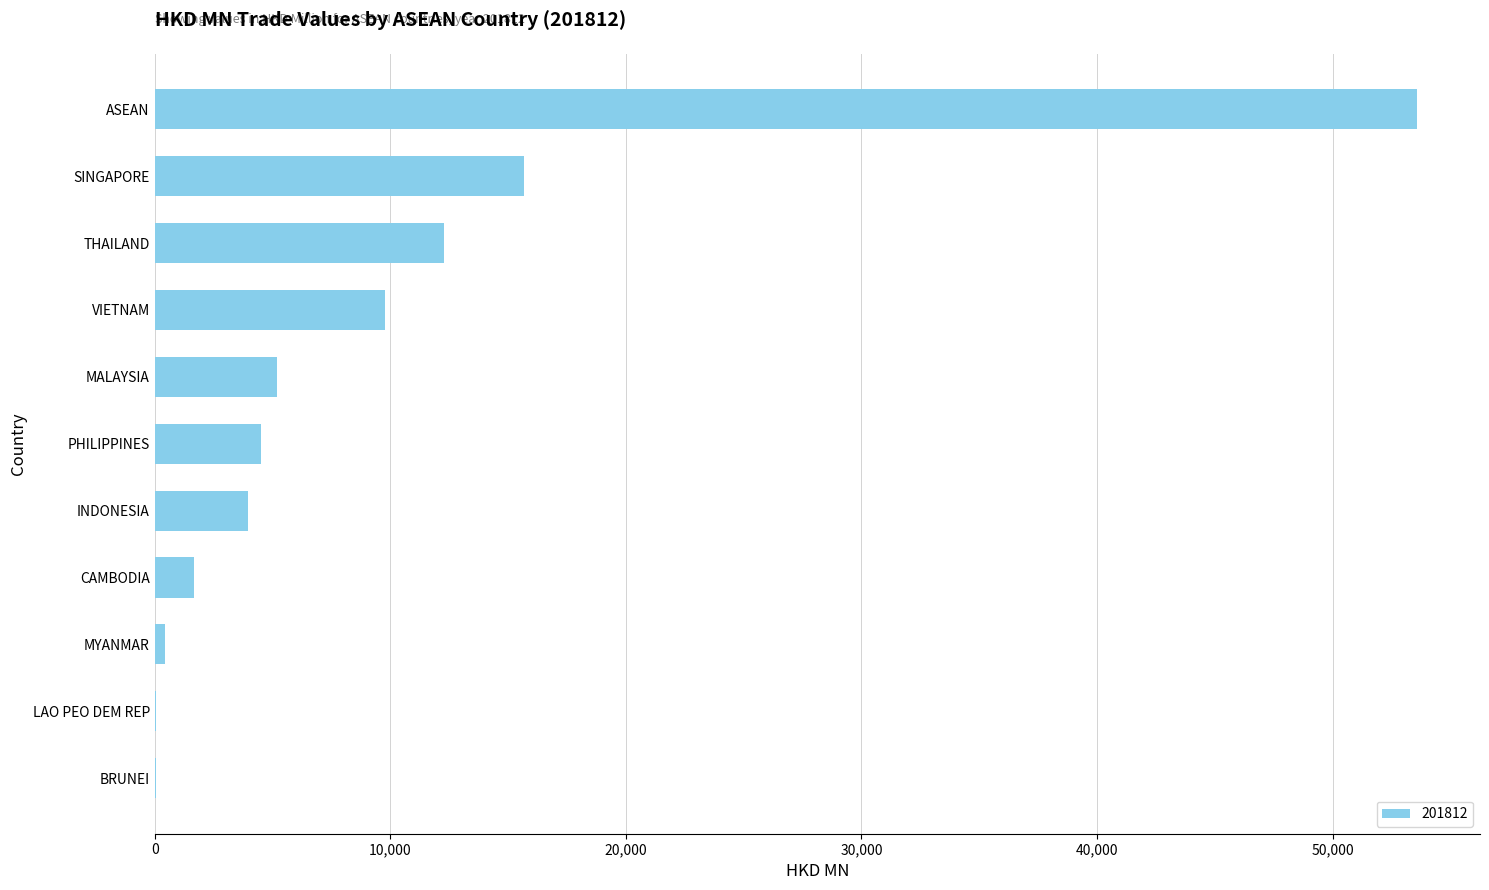

What is the sum of all values?

107159.9